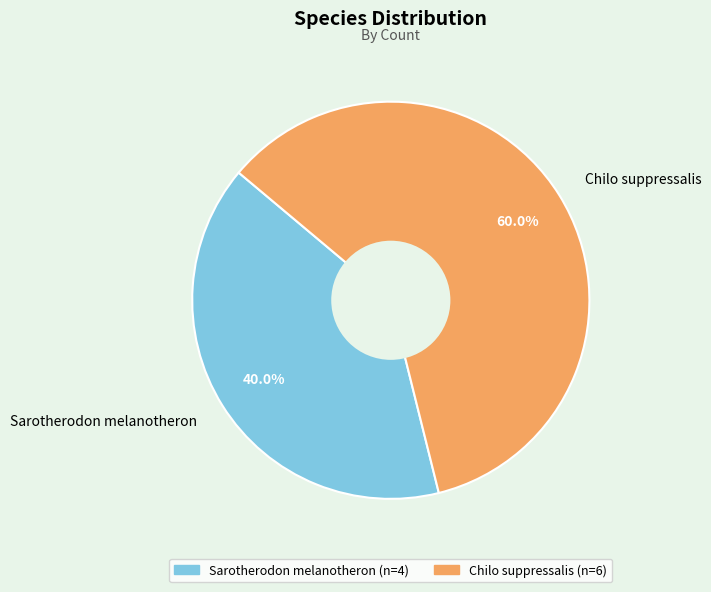

Count the number of slices in the pie.

2